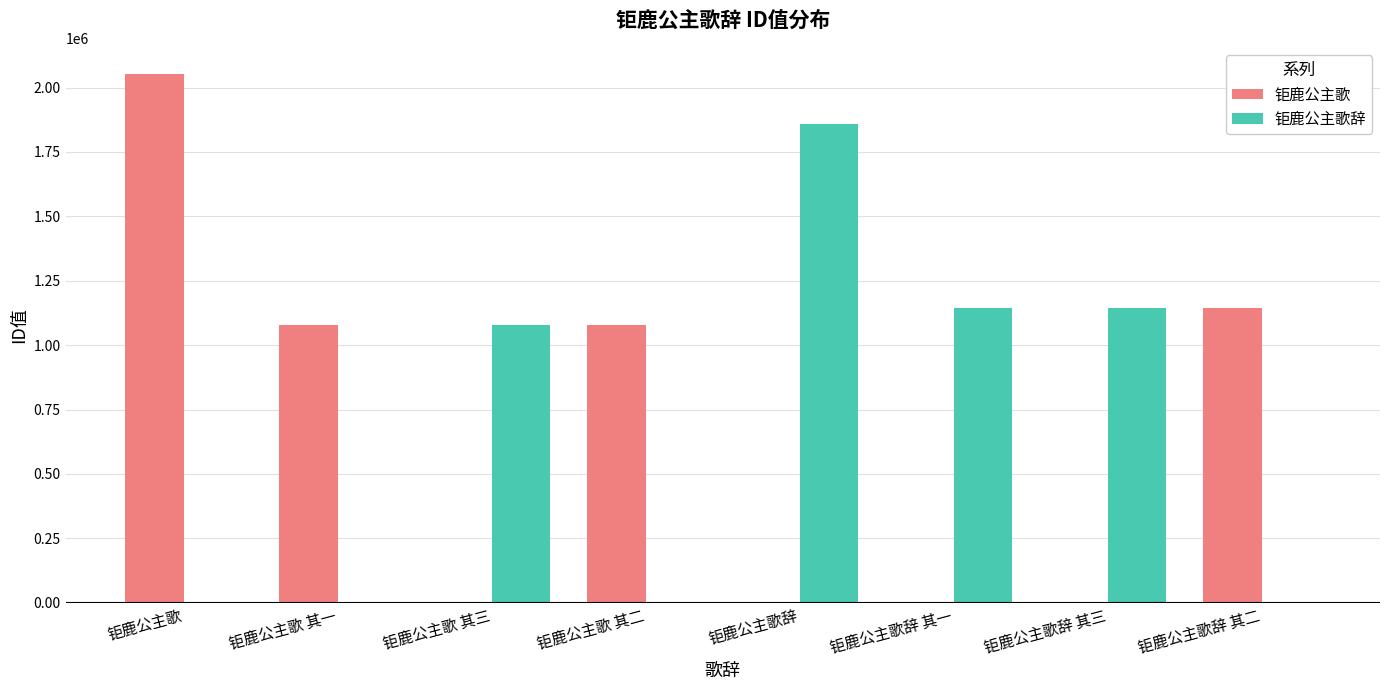

Is the value of 钜鹿公主歌 at 钜鹿公主歌 其一 greater than the value of 钜鹿公主歌辞 at 钜鹿公主歌辞?

No